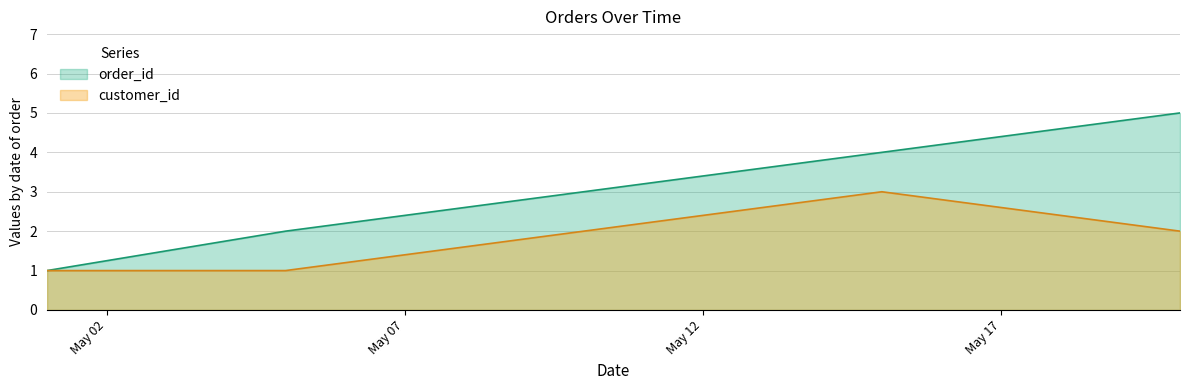

In customer_id, how many points are higher than both neighbors (excluding endpoints)?

1